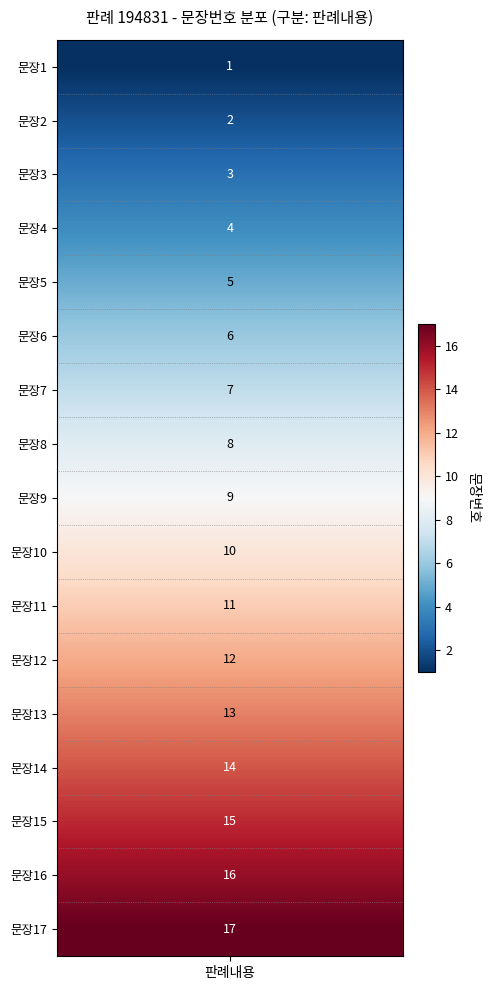

What is the change in value from 2 to 9?

+7